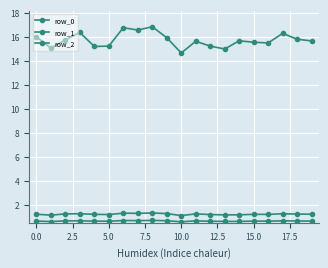

True or false: row_1 and row_0 intersect in this chart.

False